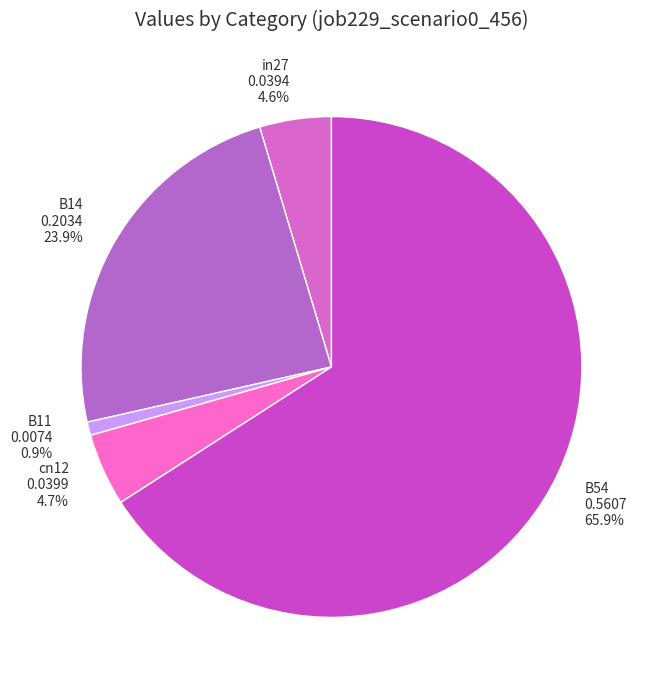

What is the smallest slice in the pie chart?

B11